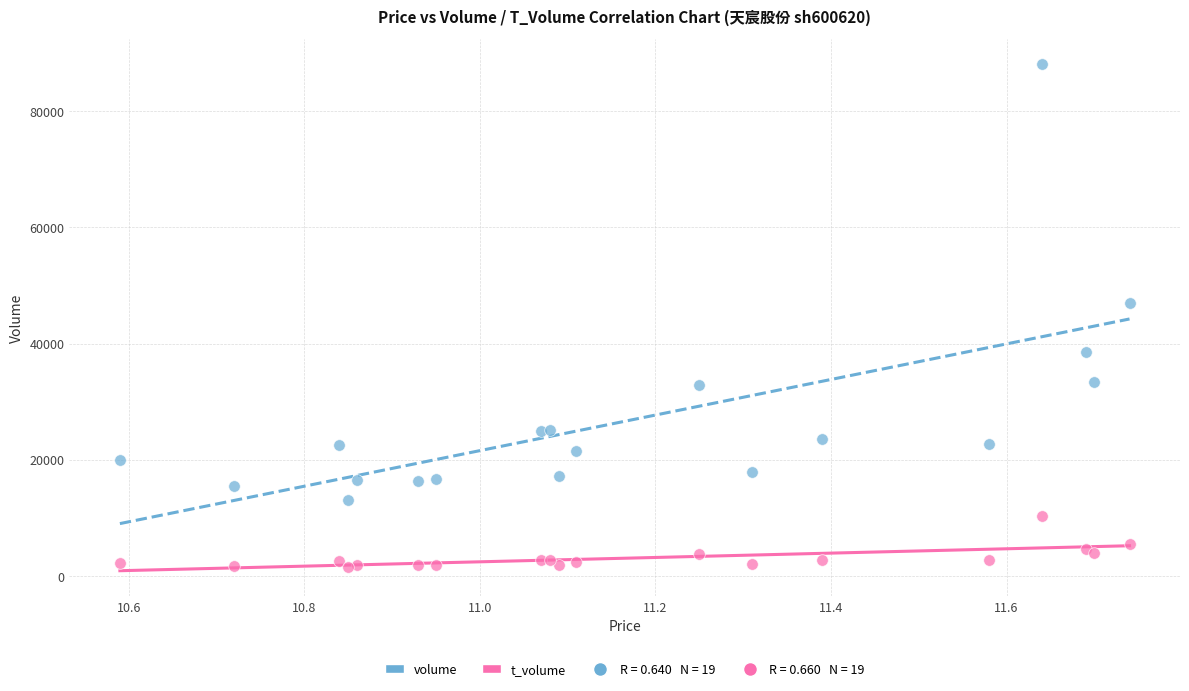

Which series contains the lowest Y value?

t_volume